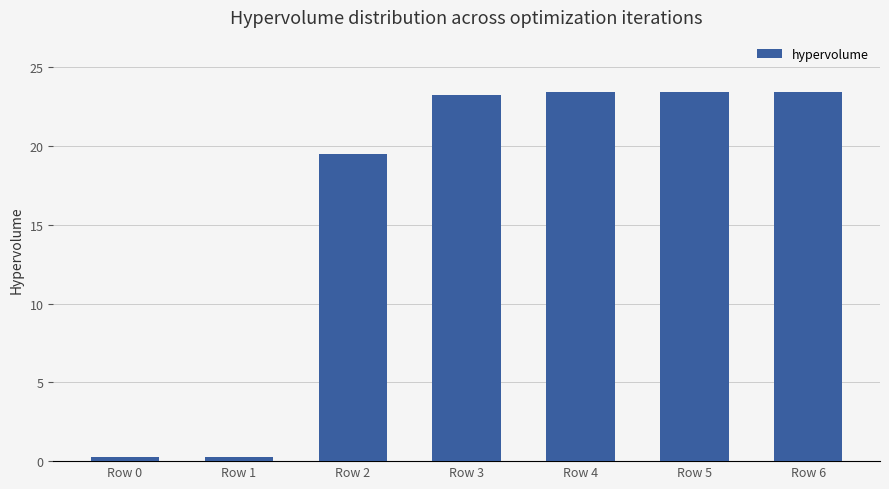

Which has a higher value, Row 4 or Row 1?

Row 4